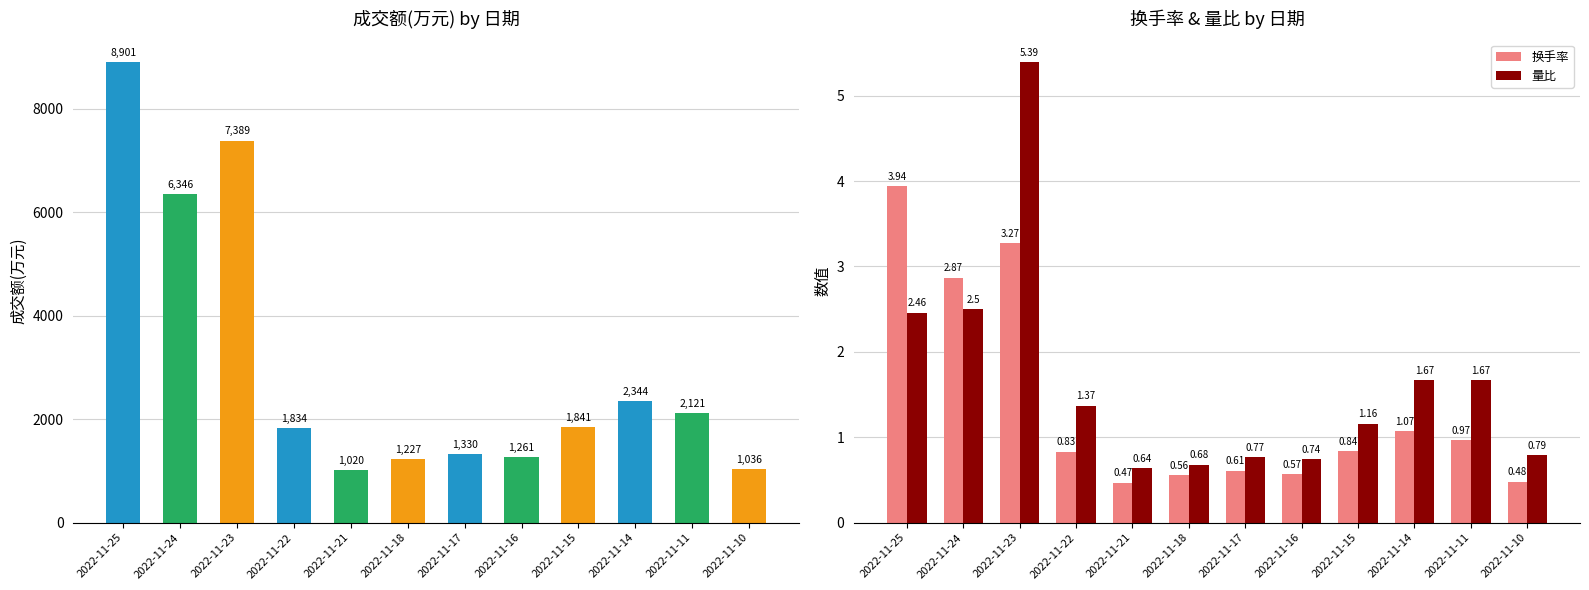

How many bars are there in total?

36